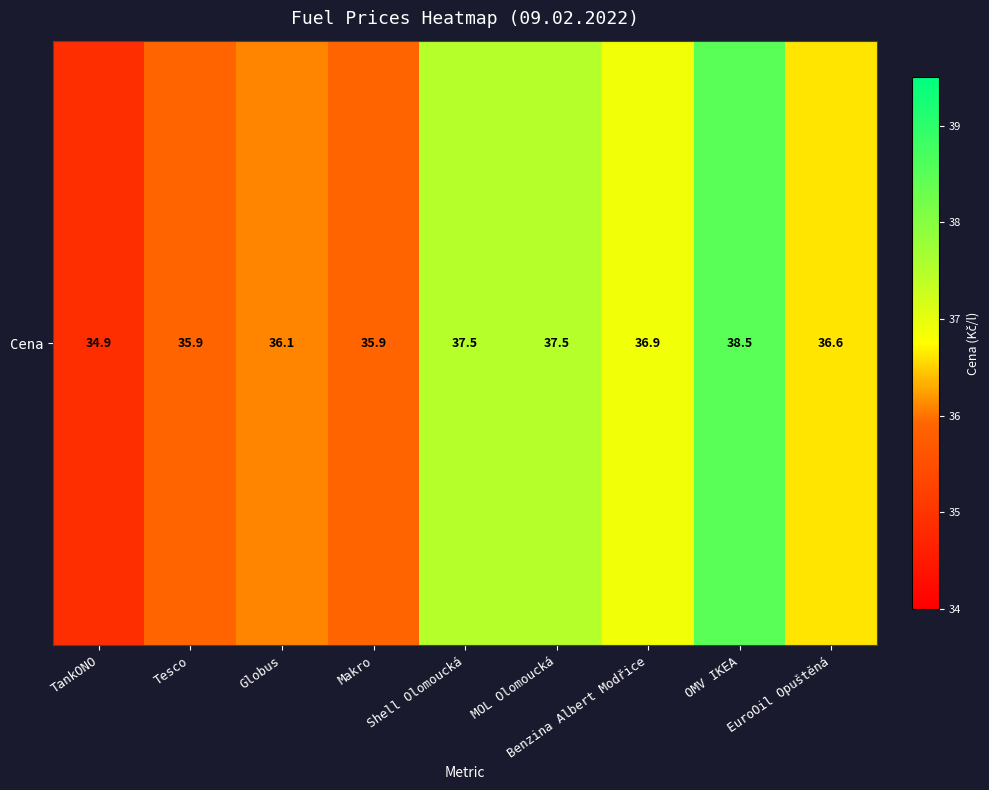

What is the greatest value displayed?

38.5